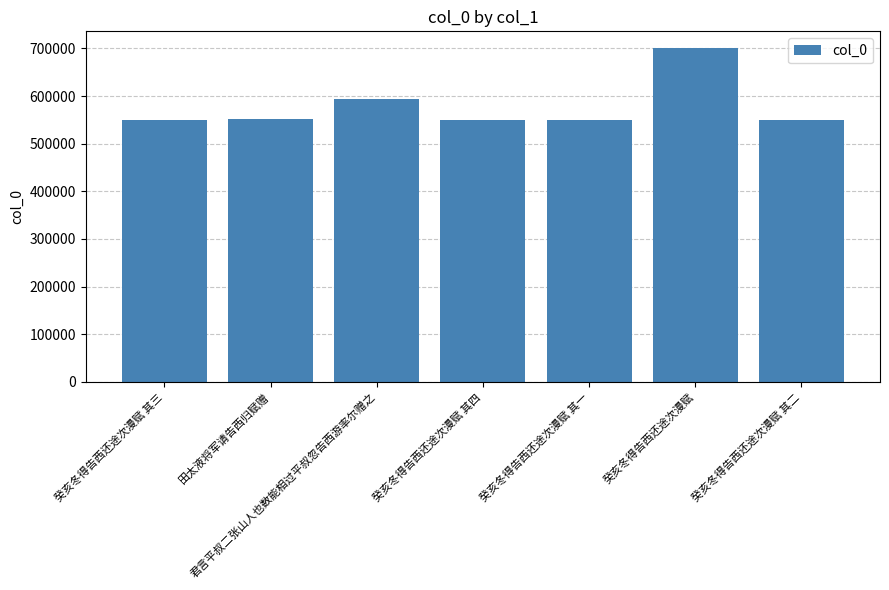

What is the sum of all values?

4043742